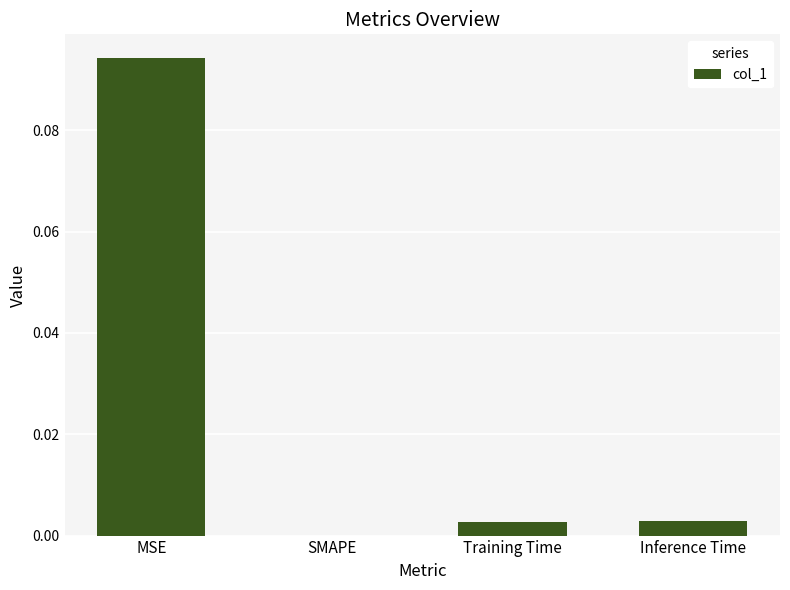

Which category has the highest value across all series?

MSE